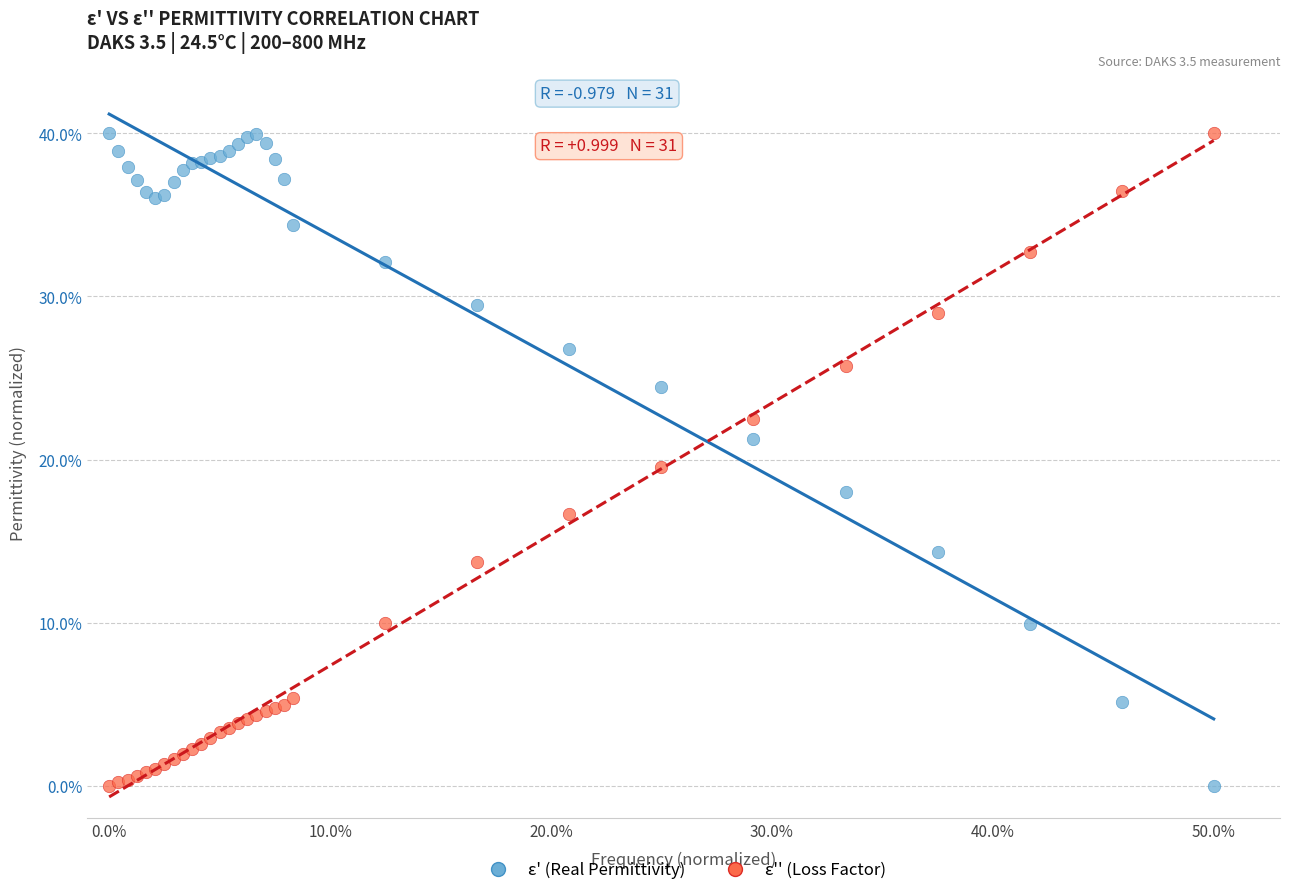

Across all series, what Y value is closest to 20?

19.5